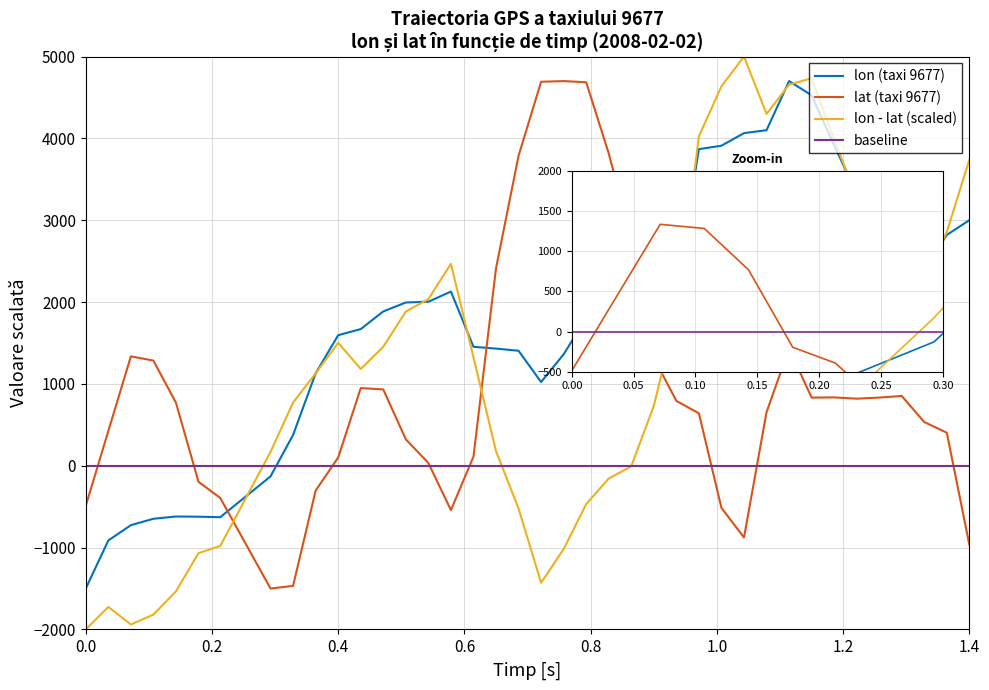

Is the value of lon - lat (scaled) at 14 greater than the value of lon (taxi 9677) at 21?

Yes